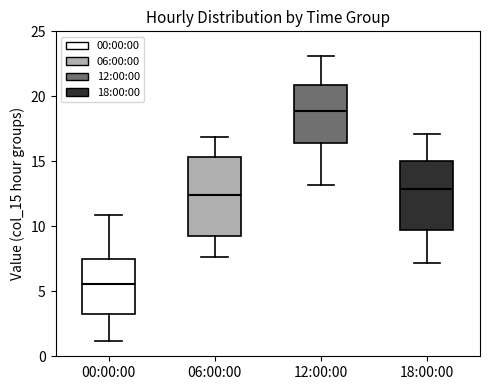

Comparing the boxes themselves (not the whiskers), which one is the tallest?

06:00:00